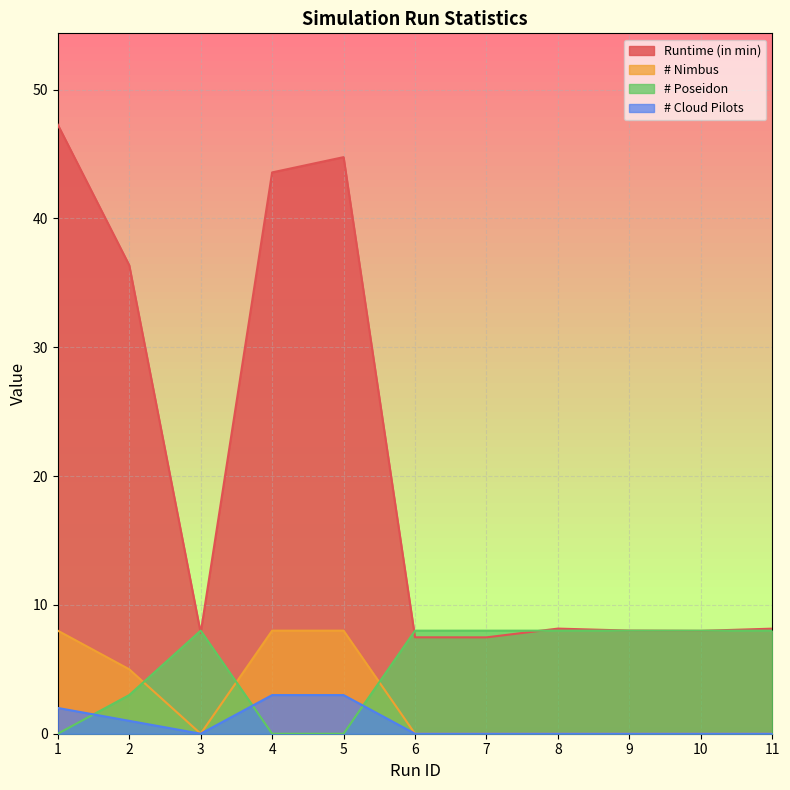

Reading right to left, what are all the values shown in this chart?

Runtime (in min): 11=8.2	10=8.0	9=8.0	8=8.2	7=7.5	6=7.5	5=44.8	4=43.6	3=7.8	2=36.4	1=47.3
# Nimbus: 11=0.0	10=0.0	9=0.0	8=0.0	7=0.0	6=0.0	5=8.0	4=8.0	3=0.0	2=5.0	1=8.0
# Poseidon: 11=8.0	10=8.0	9=8.0	8=8.0	7=8.0	6=8.0	5=0.0	4=0.0	3=8.0	2=3.0	1=0.0
# Cloud Pilots: 11=0.0	10=0.0	9=0.0	8=0.0	7=0.0	6=0.0	5=3.0	4=3.0	3=0.0	2=1.0	1=2.0